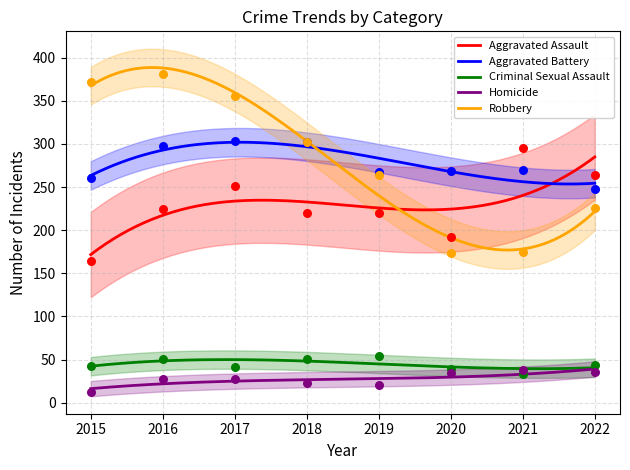

Which series has the largest Y range (max minus min)?

Robbery